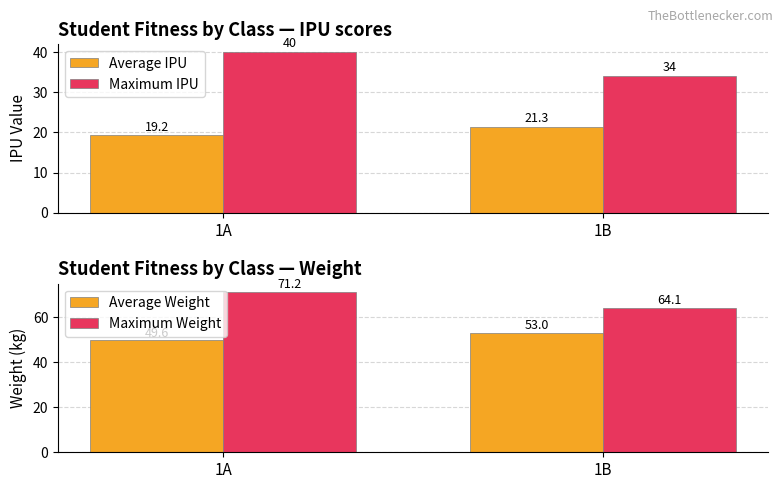

What is the maximum value shown in the chart?

71.2